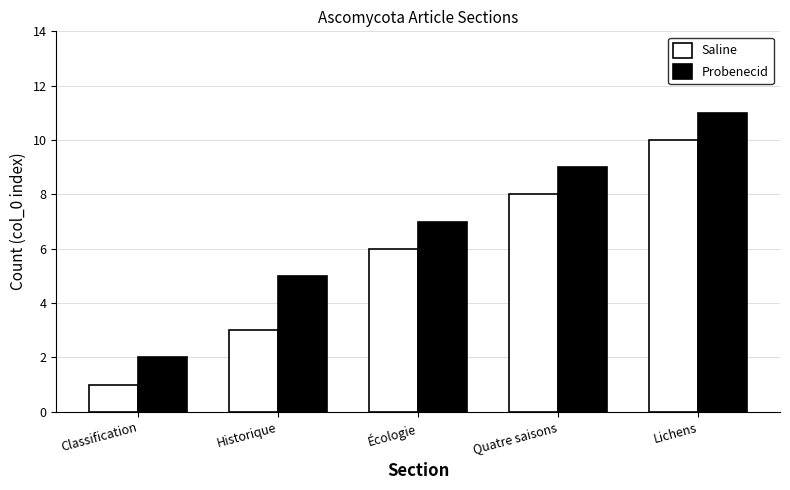

Which series changed the most between Classification and Historique?

Probenecid